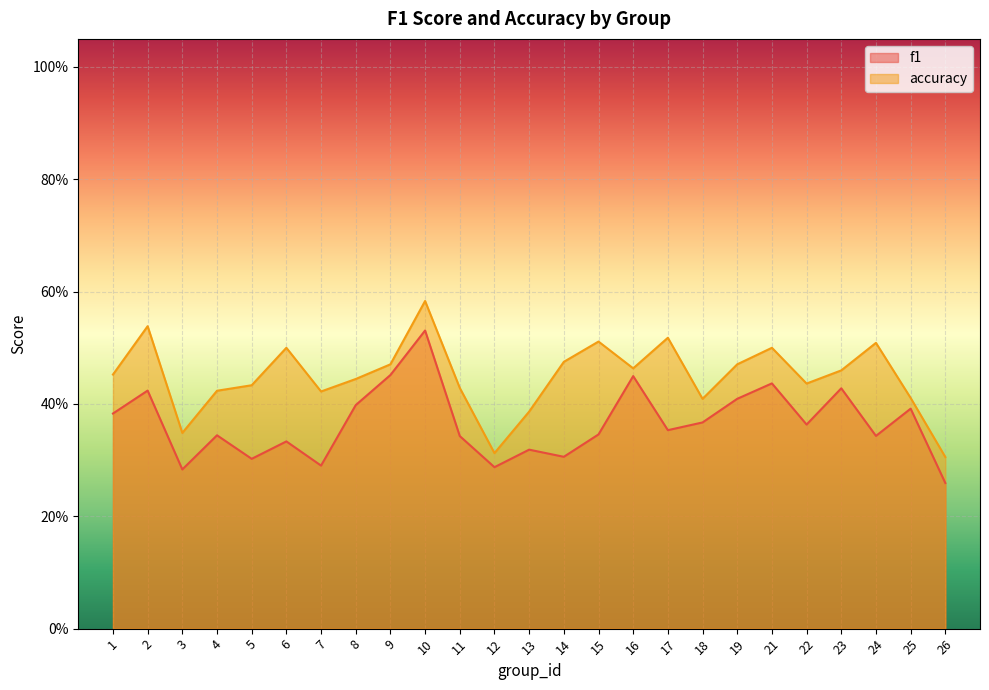

True or false: accuracy and f1 cross at least once.

False